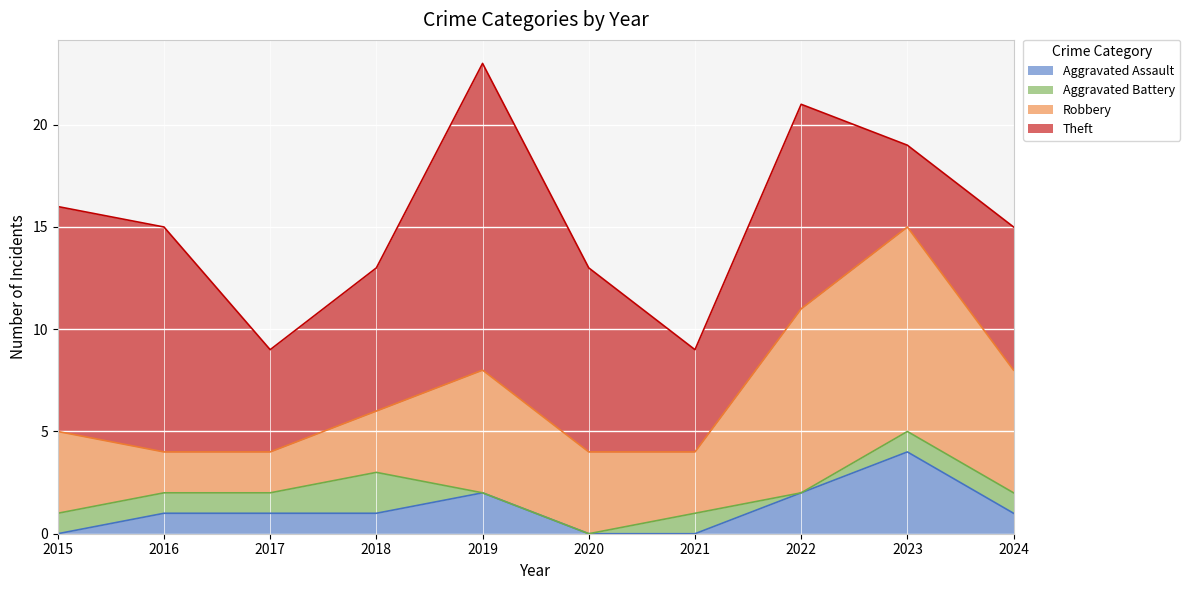

True or false: Aggravated Assault has a value of 1 at 2018.

True